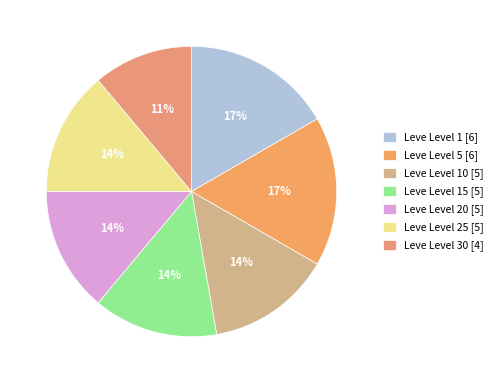

Count the number of slices in the pie.

7